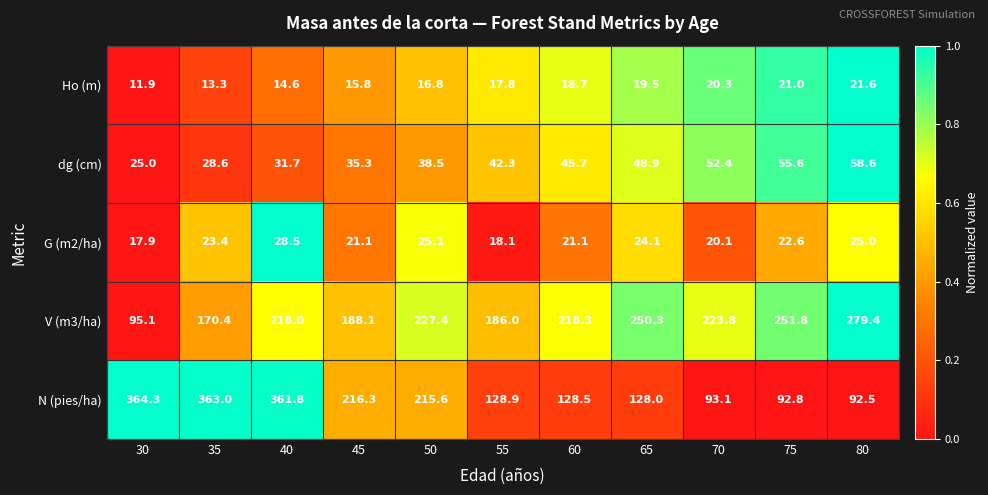

At how many categories does at least one series exceed 83?

11